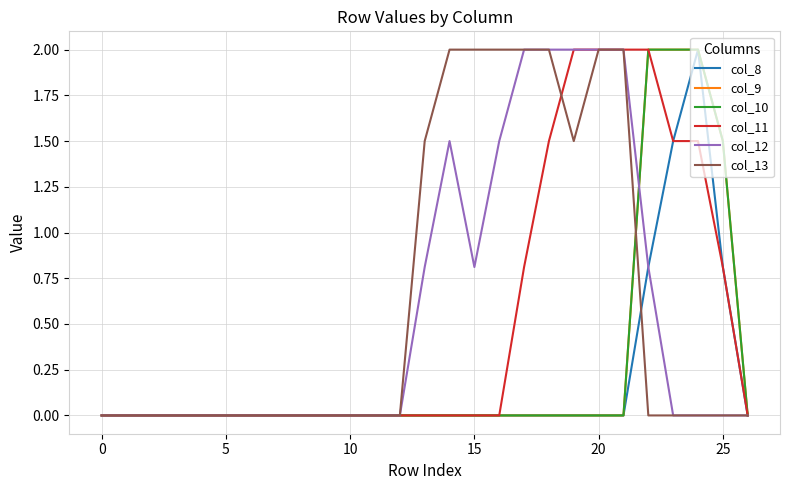

Does the chart have visible grid lines?

Yes